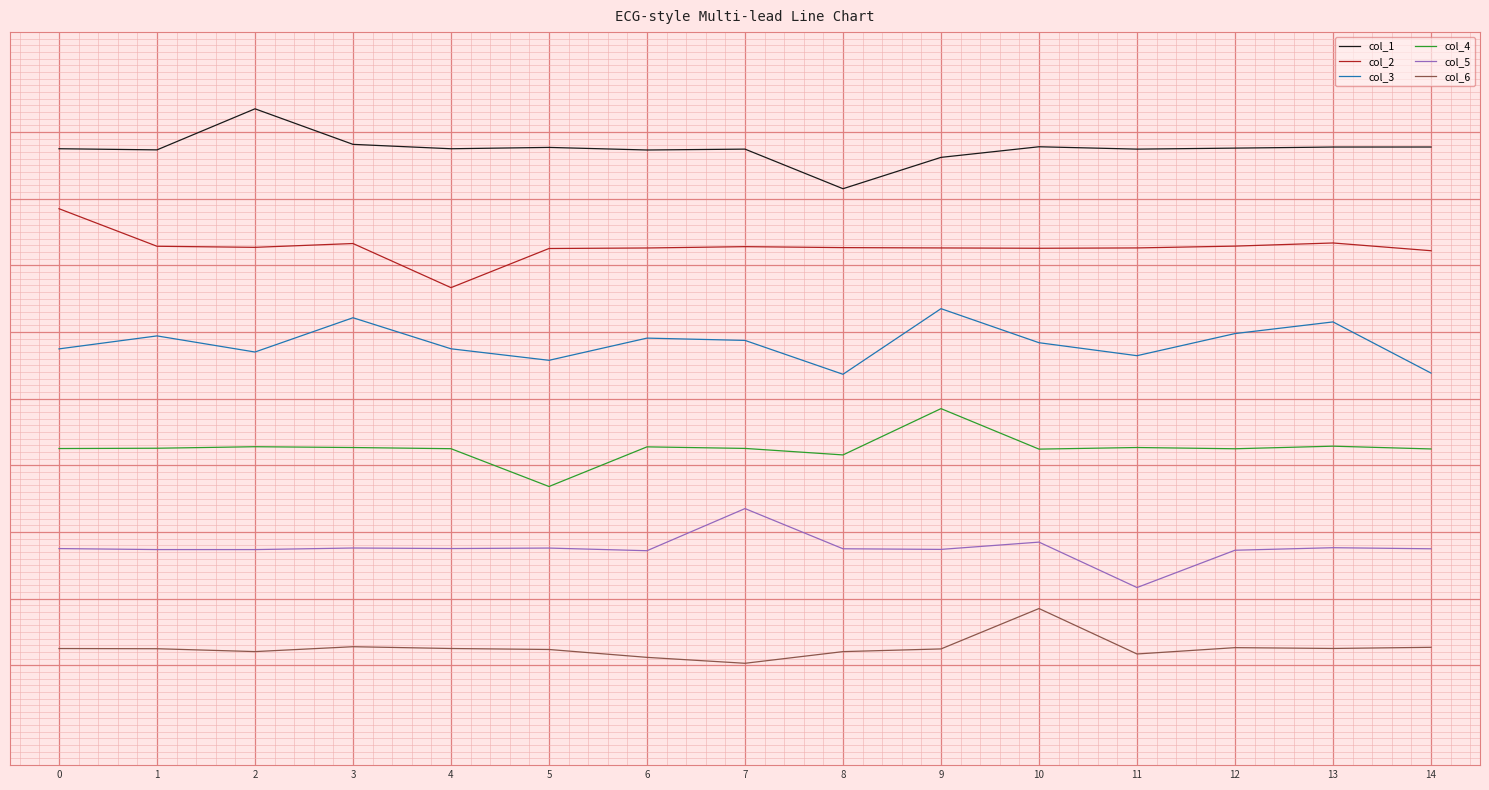

Reading right to left, list all the values displayed in this chart.

col_1: 3.8	3.8	3.8	3.7	3.8	3.6	3.2	3.7	3.7	3.8	3.7	3.8	4.3	3.7	3.7
col_2: 2.2	2.3	2.3	2.3	2.3	2.3	2.3	2.3	2.3	2.3	1.7	2.3	2.3	2.3	2.8
col_3: 0.4	1.2	1.0	0.6	0.8	1.3	0.4	0.9	0.9	0.6	0.7	1.2	0.7	0.9	0.7
col_4: -0.8	-0.7	-0.8	-0.7	-0.8	-0.2	-0.8	-0.7	-0.7	-1.3	-0.8	-0.7	-0.7	-0.7	-0.7
col_5: -2.3	-2.2	-2.3	-2.8	-2.2	-2.3	-2.3	-1.7	-2.3	-2.2	-2.2	-2.2	-2.3	-2.3	-2.3
col_6: -3.7	-3.7	-3.7	-3.8	-3.2	-3.8	-3.8	-4.0	-3.9	-3.8	-3.7	-3.7	-3.8	-3.8	-3.8